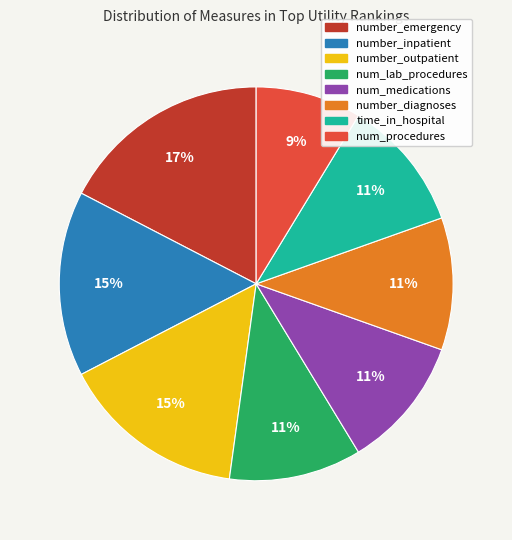

Is there a majority slice in this chart?

No